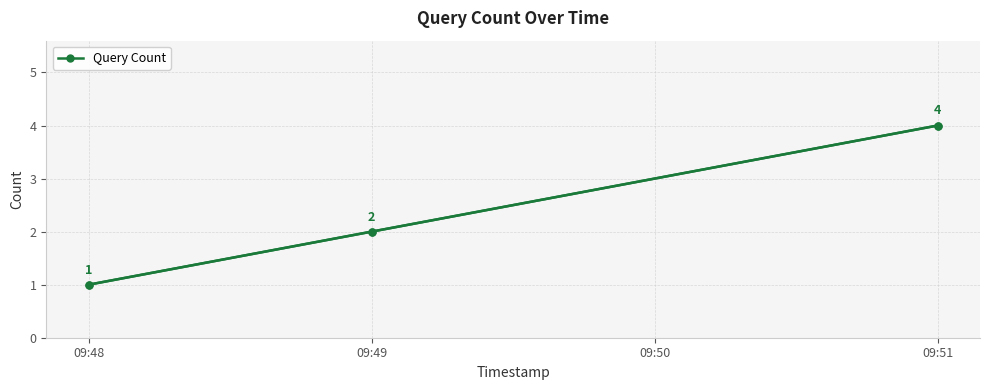

The chart shows a value of 1 at 09:48. True or false?

True